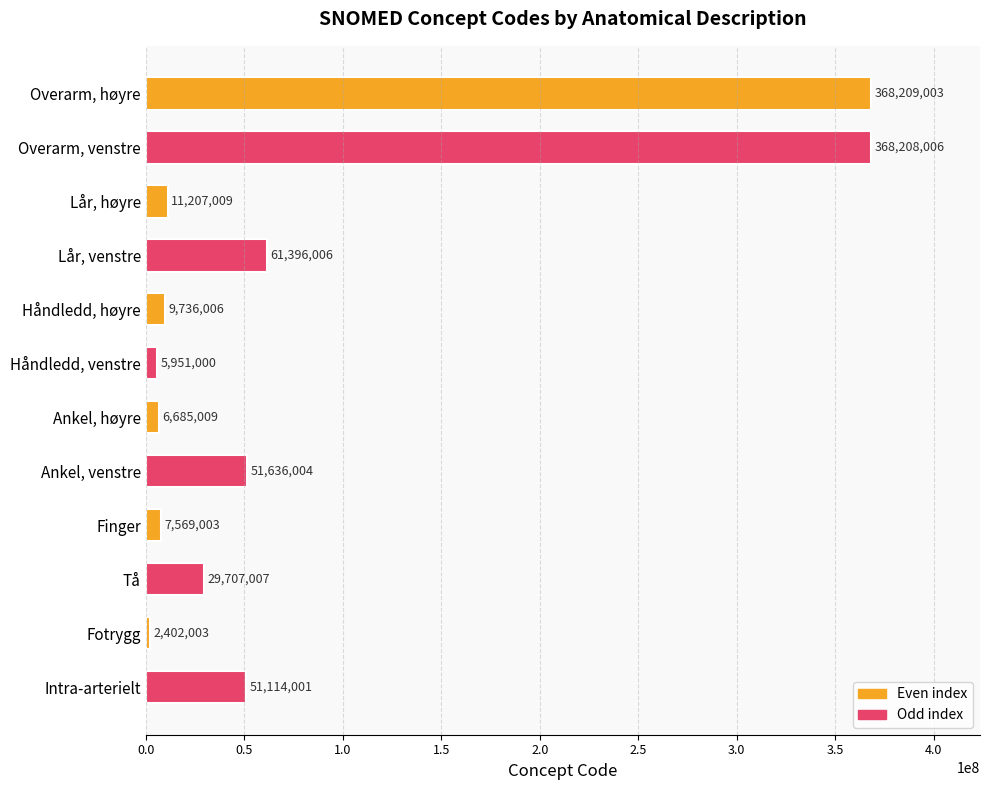

What is the difference between the maximum and minimum values?

365807000